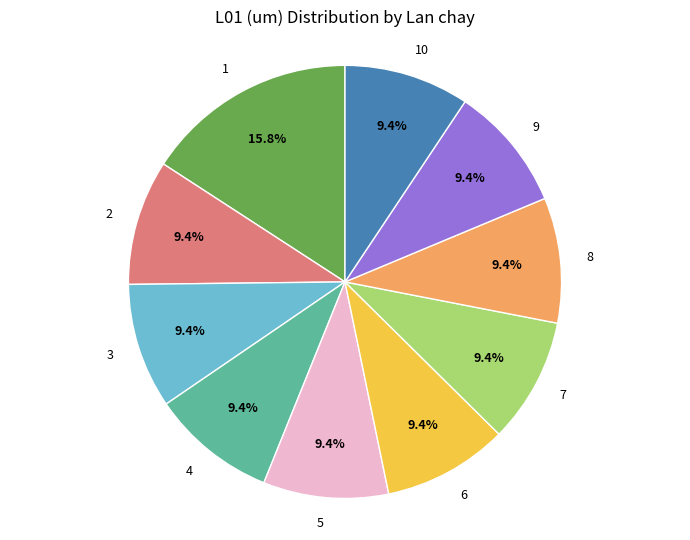

To the nearest percent, what is the average slice percentage?

10%